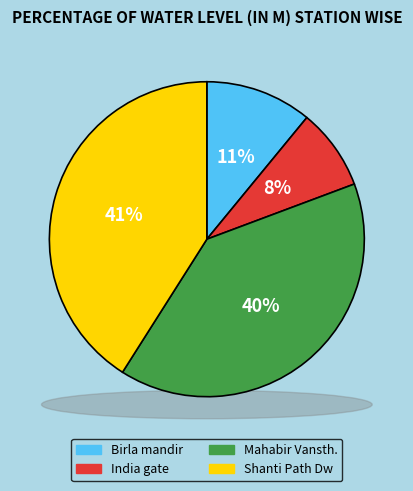

Approximately how many times larger is the value at Birla mandir compared to Shanti Path Dw?

0.3